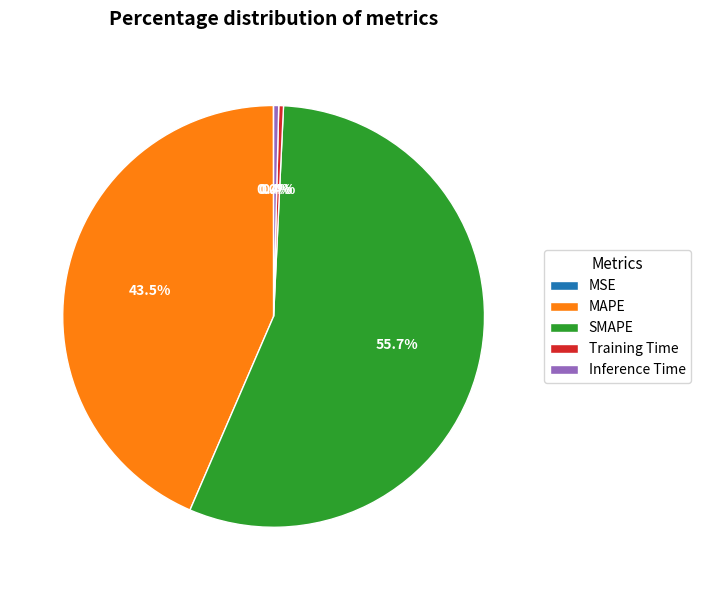

What is the largest slice in the pie chart?

SMAPE